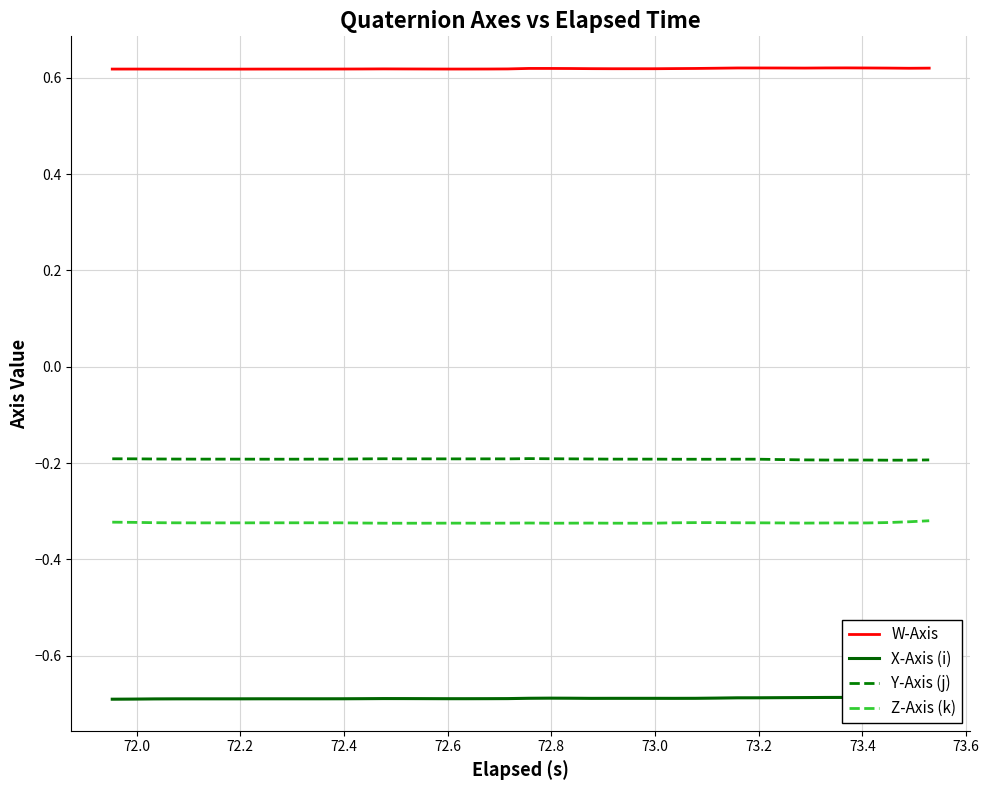

What is the average value of the Y-Axis (j) series?

-0.2